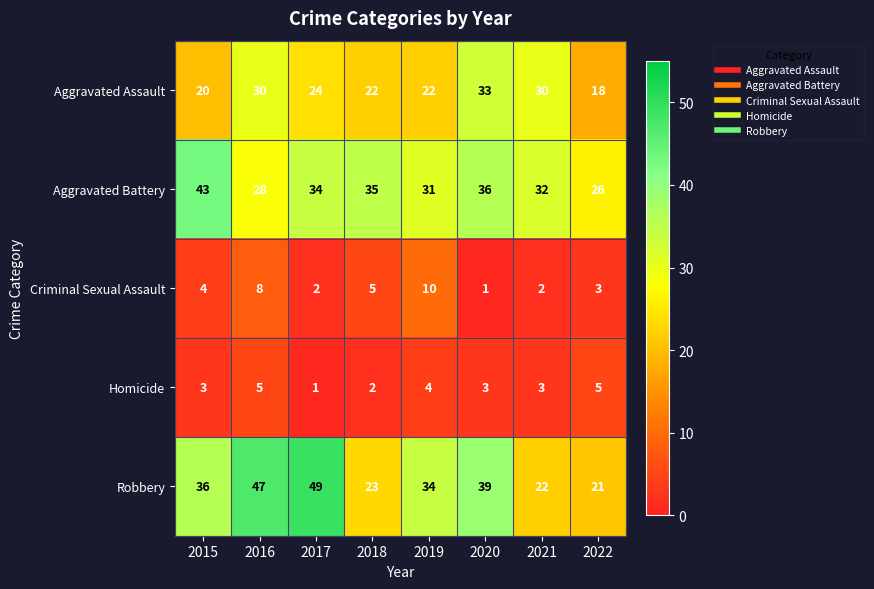

What is the difference between the maximum and minimum values in the Criminal Sexual Assault series?

9